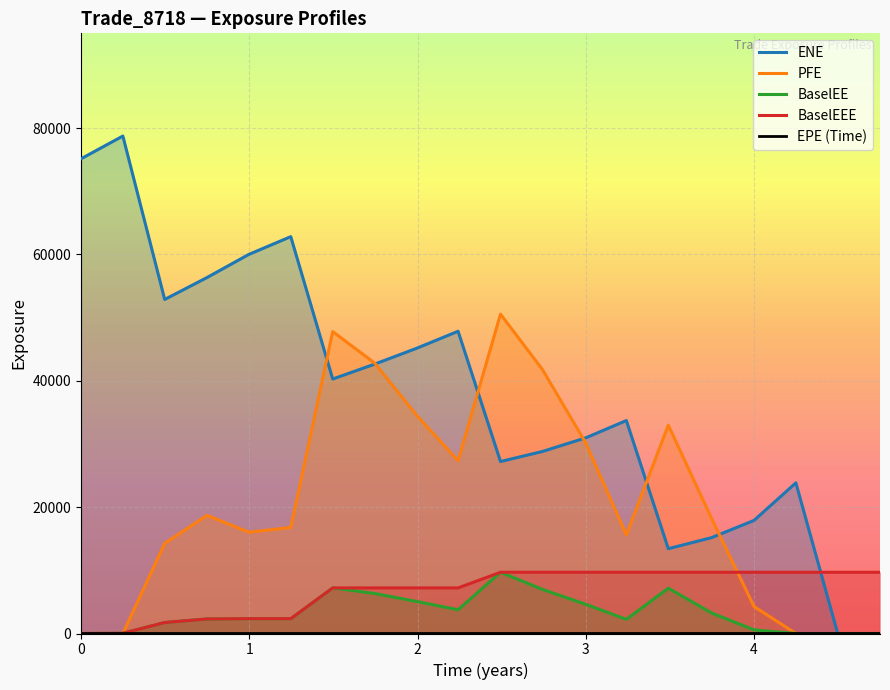

Between 18 and 19, which is larger?

18